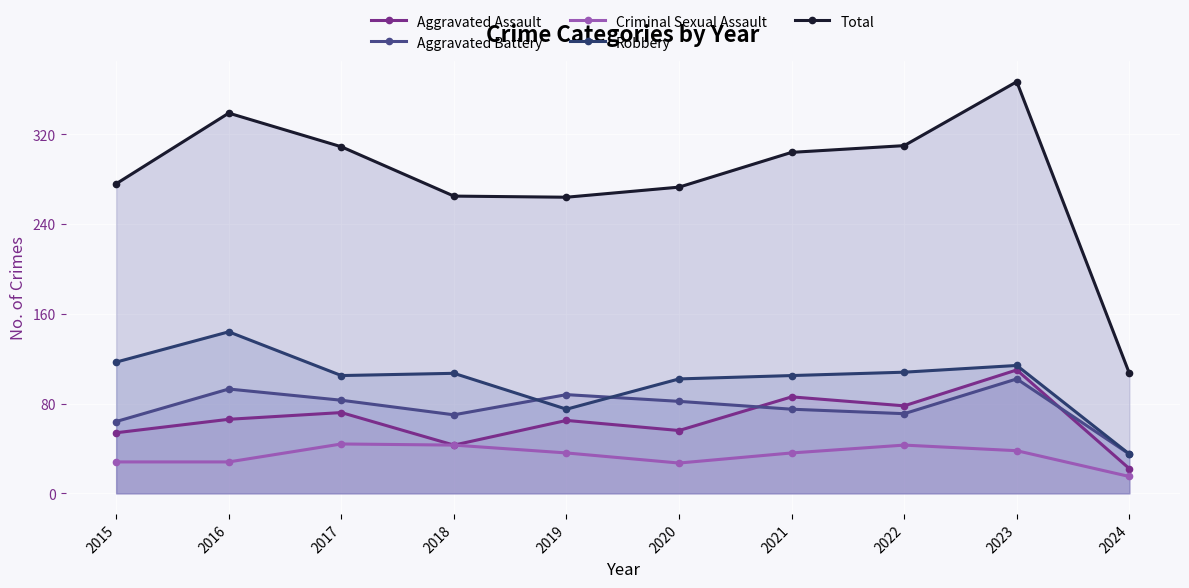

Which category has the lowest value across all series?

2024